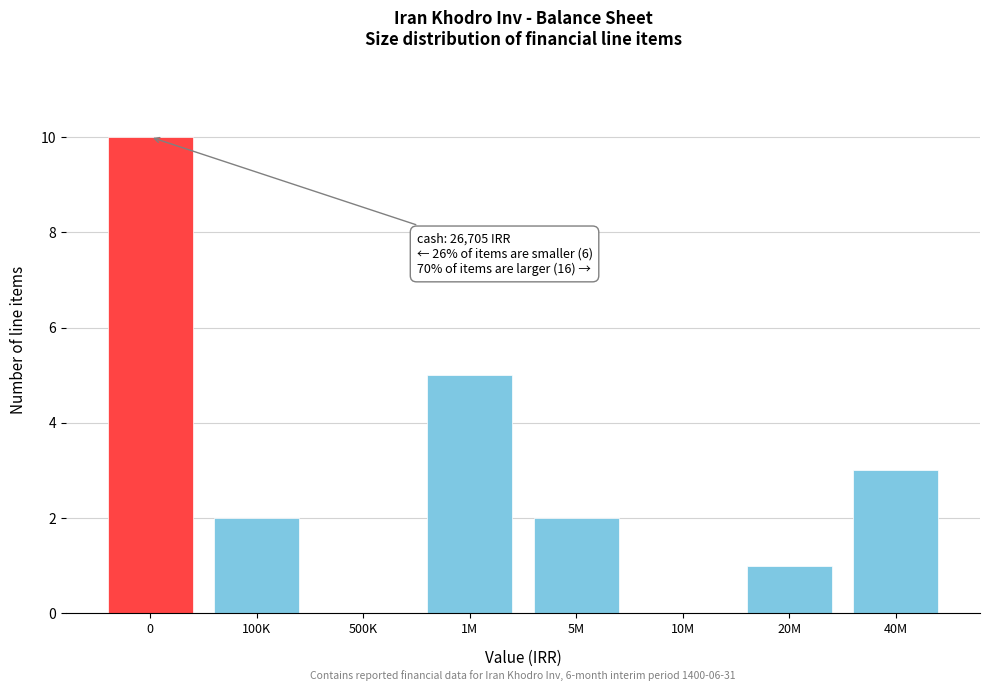

Reading right to left, extract all data points from this chart.

40M=3	20M=1	10M=0	5M=2	1M=5	500K=0	100K=2	0=10